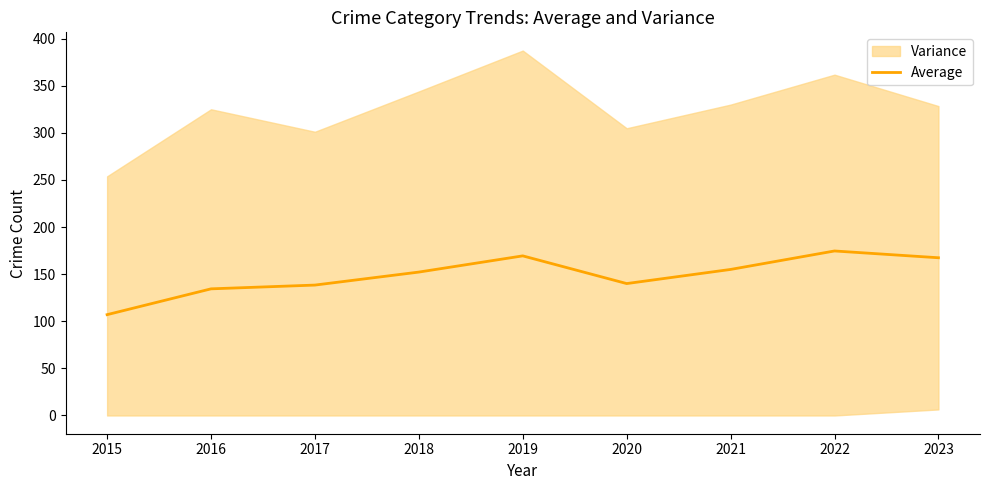

How many lines are shown in the chart?

1